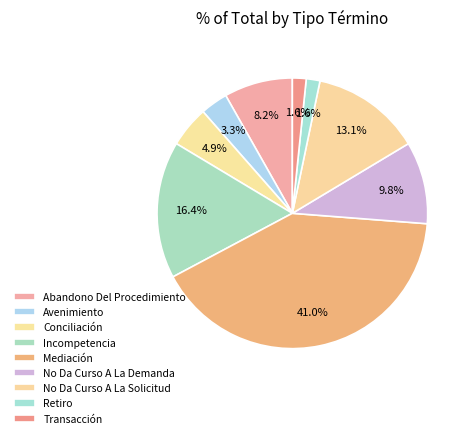

How many segments does this pie chart have?

9